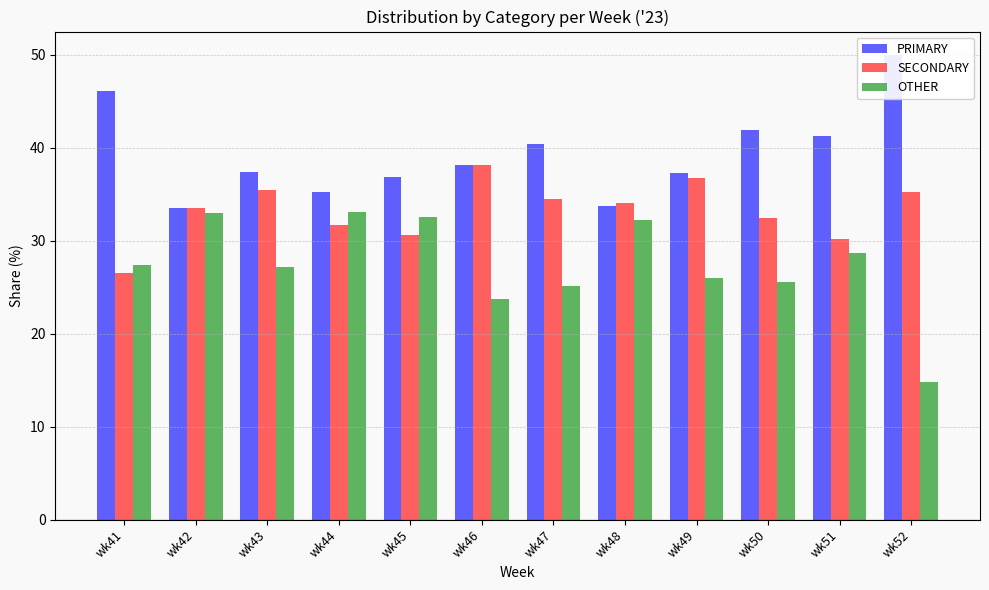

Reading left to right, extract all data points from this chart.

PRIMARY: 46.1	33.5	37.4	35.3	36.9	38.1	40.4	33.7	37.3	42.0	41.2	50.0
SECONDARY: 26.5	33.5	35.4	31.7	30.6	38.1	34.5	34.1	36.7	32.4	30.1	35.2
OTHER: 27.4	32.9	27.2	33.0	32.5	23.7	25.1	32.2	26.0	25.6	28.6	14.8